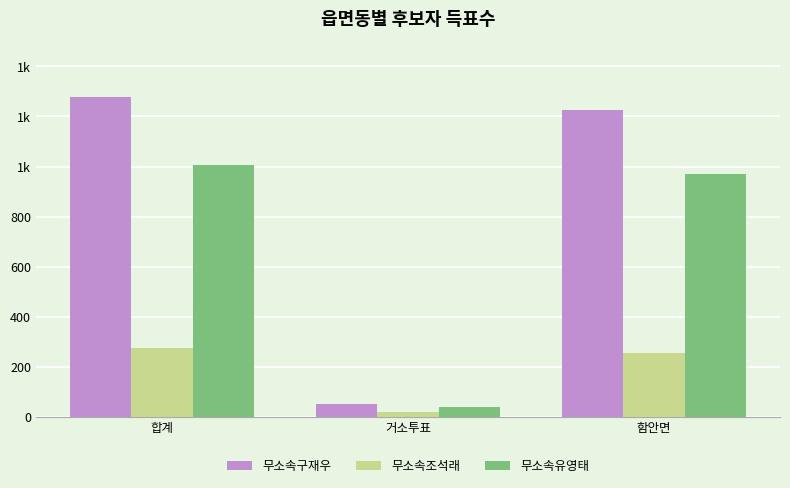

The value of 무소속조석래 at 함안면 is 256. True or false?

True